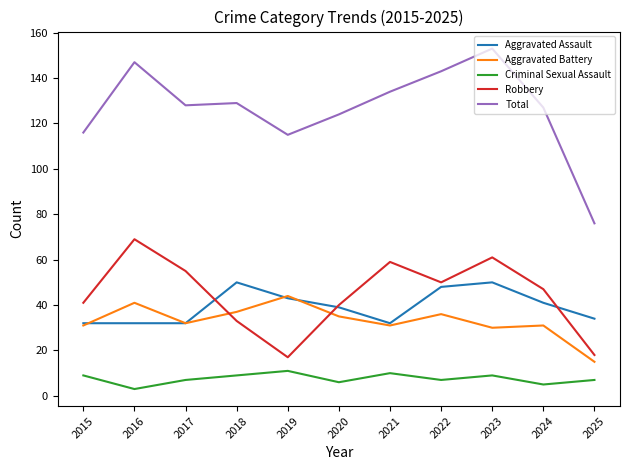

Reading left to right, extract all data points from this chart.

Aggravated Assault: 32	32	32	50	43	39	32	48	50	41	34
Aggravated Battery: 31	41	32	37	44	35	31	36	30	31	15
Criminal Sexual Assault: 9	3	7	9	11	6	10	7	9	5	7
Robbery: 41	69	55	33	17	40	59	50	61	47	18
Total: 116	147	128	129	115	124	134	143	153	127	76